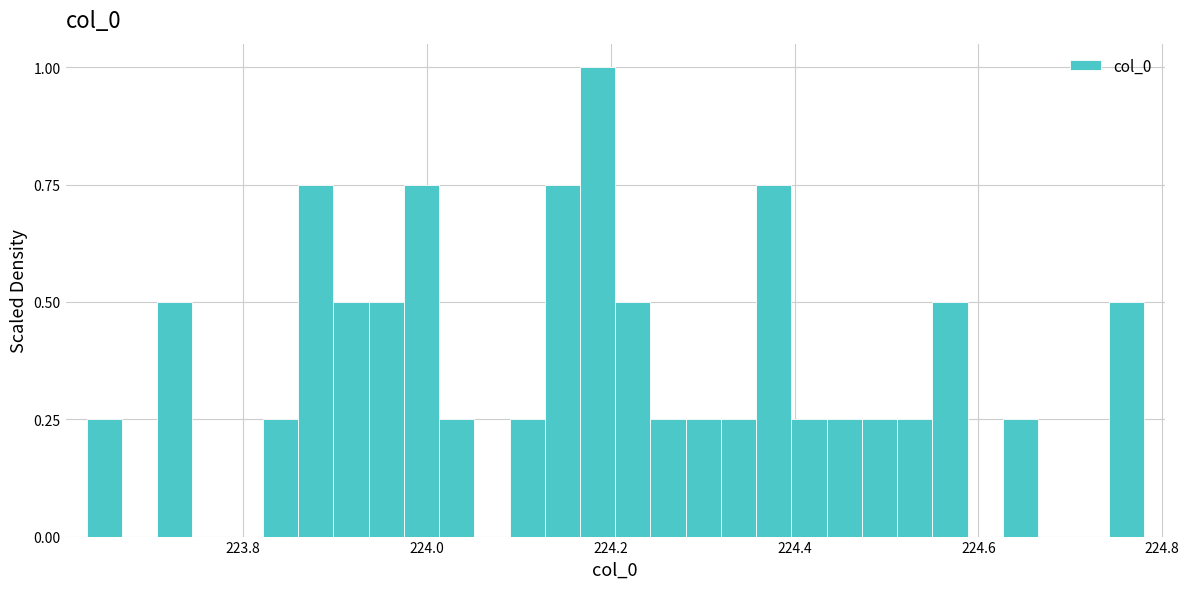

Around what value on the x-axis is the tallest bar? Give the approximate position of its centre, as read against the axis.

224.18